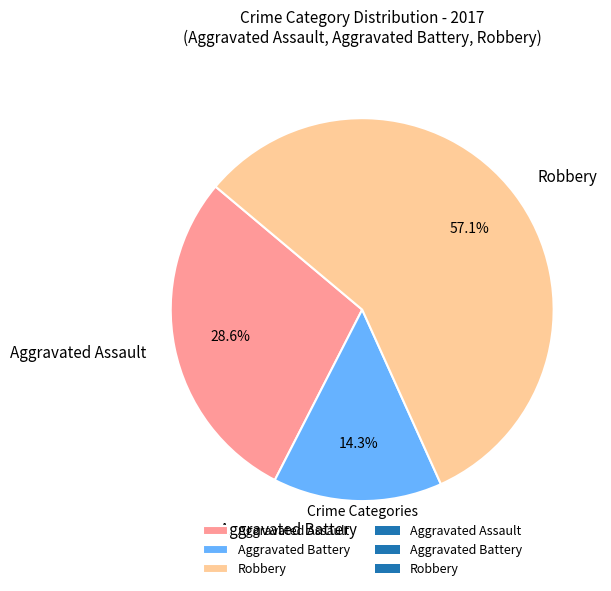

How many slices are in this pie chart?

3